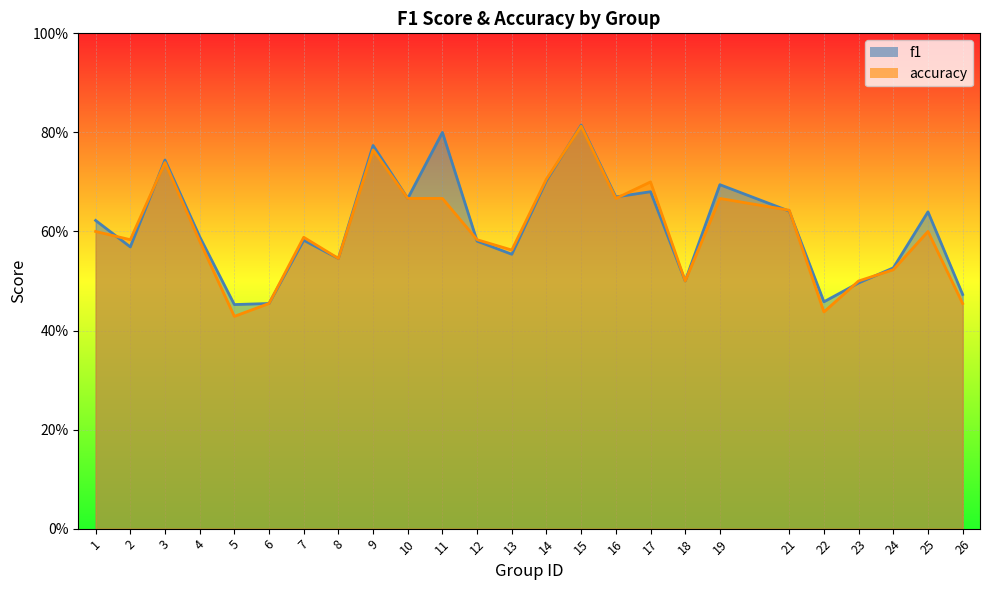

Which series has the largest range (max minus min)?

accuracy